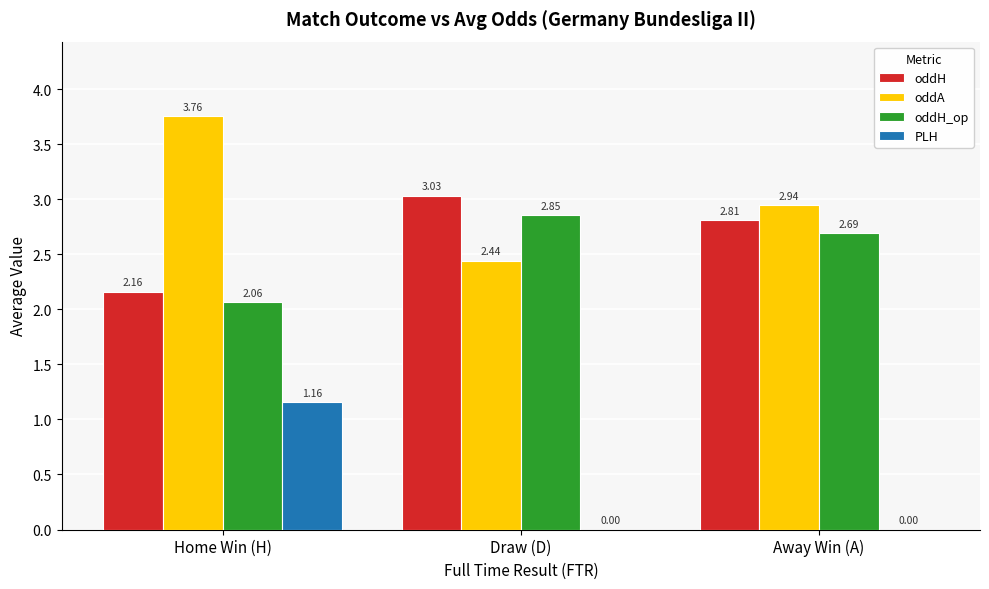

Which series has the largest total across all categories?

oddA